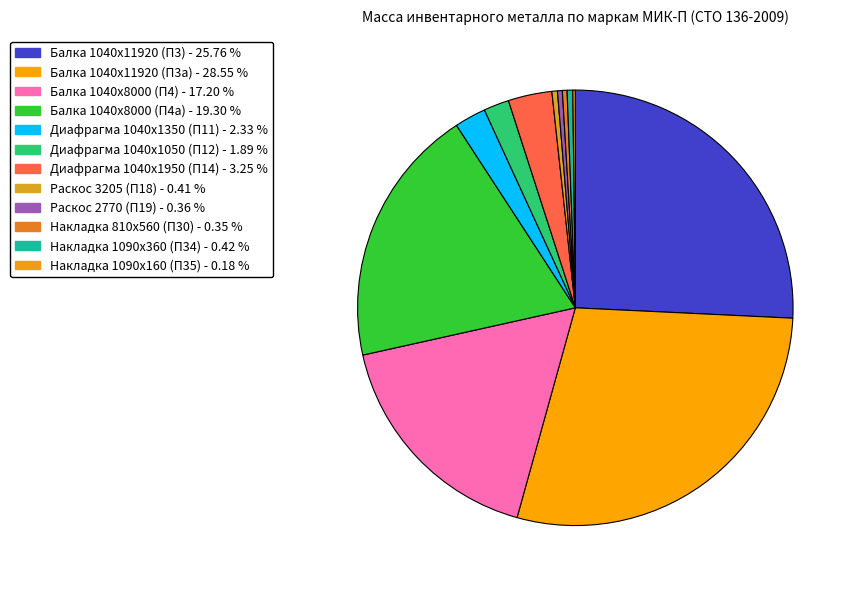

What is the smallest slice in the pie chart?

Накладка 1090х160 (П35)